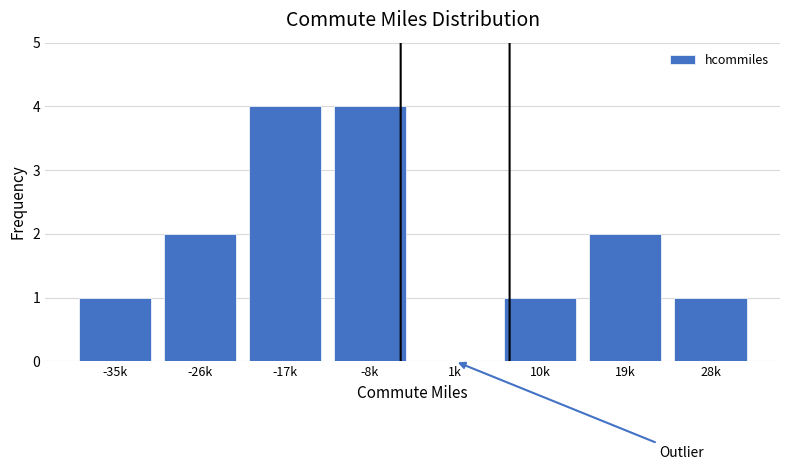

Reading left to right, what are all the values shown in this chart?

-35k=1	-26k=2	-17k=4	-8k=4	1k=0	10k=1	19k=2	28k=1